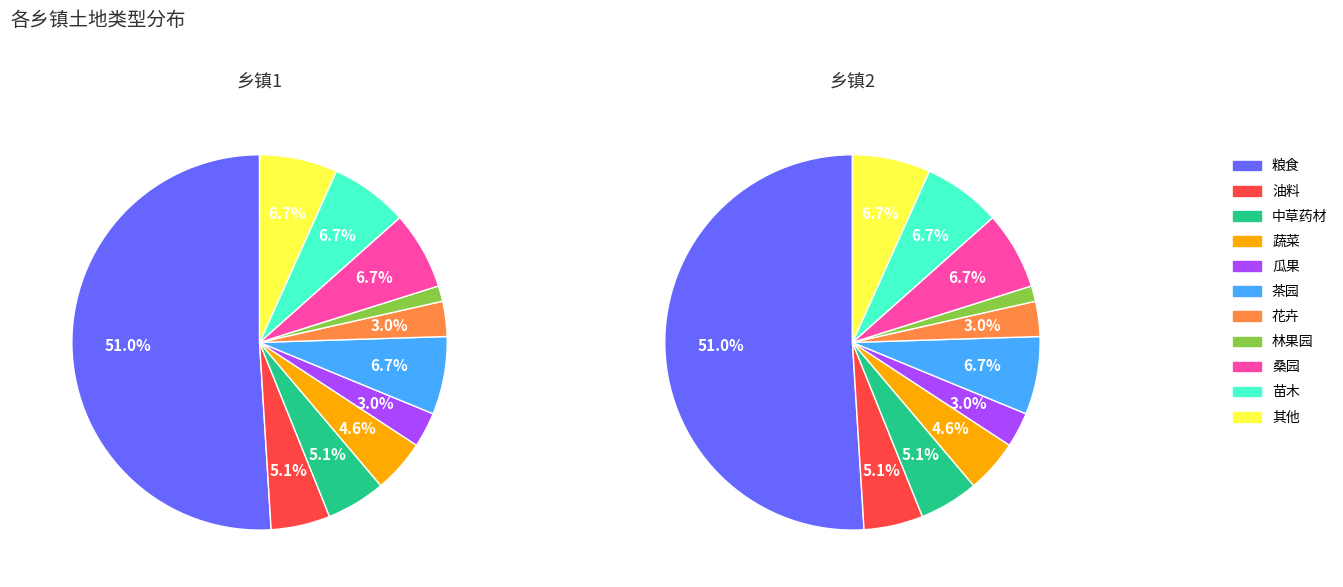

What is the majority slice?

粮食